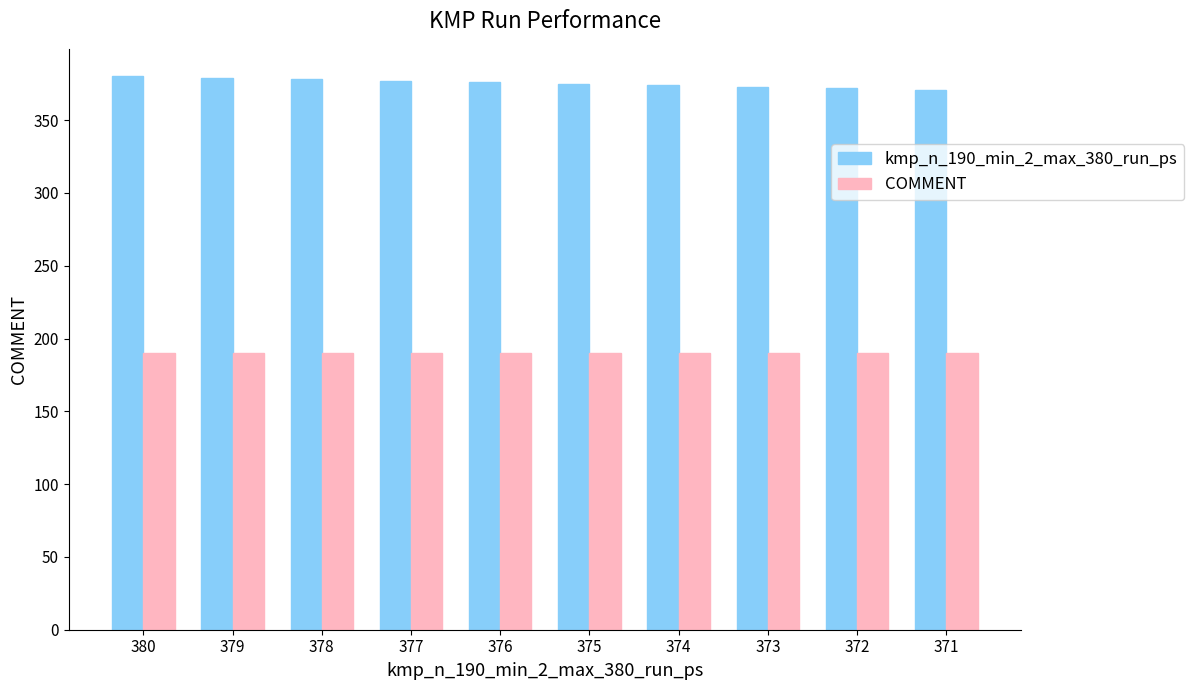

Rank the series by their average value, from lowest to highest.

COMMENT, kmp_n_190_min_2_max_380_run_ps